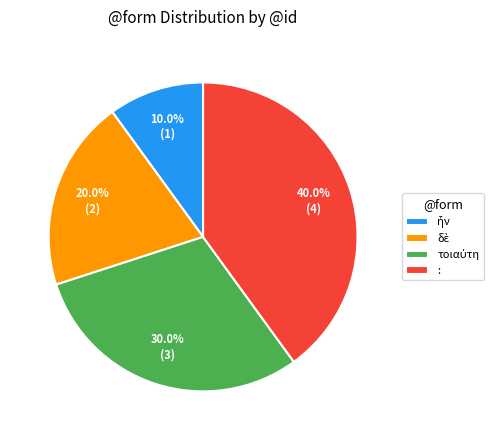

Does any single category account for the majority?

No